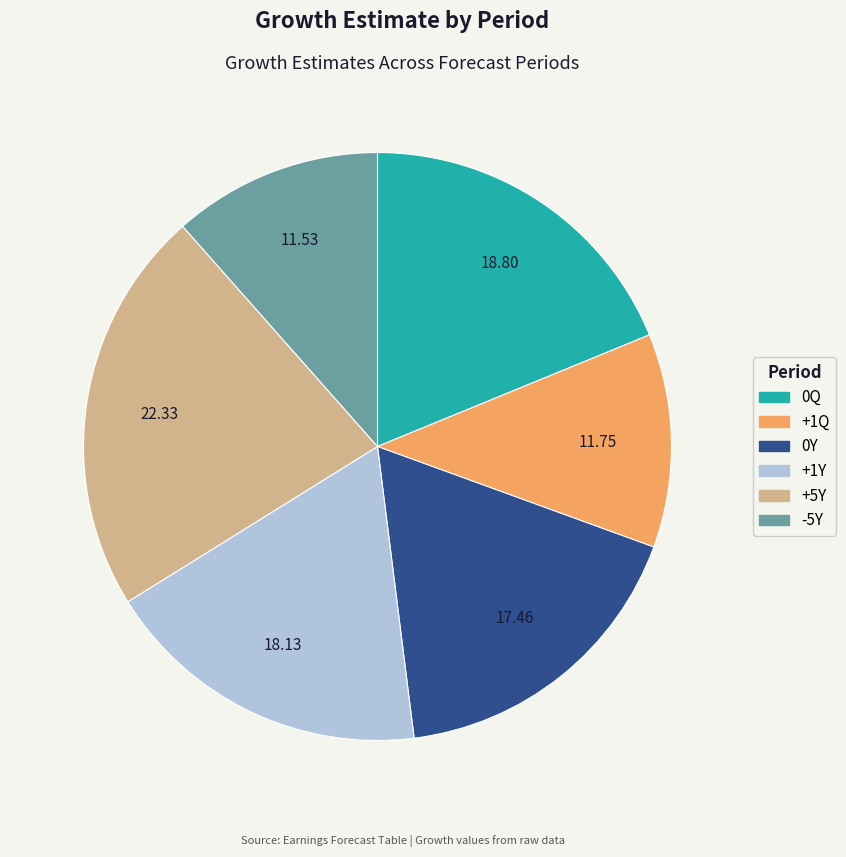

Is the sum of 0Q and 0Y greater than half?

No